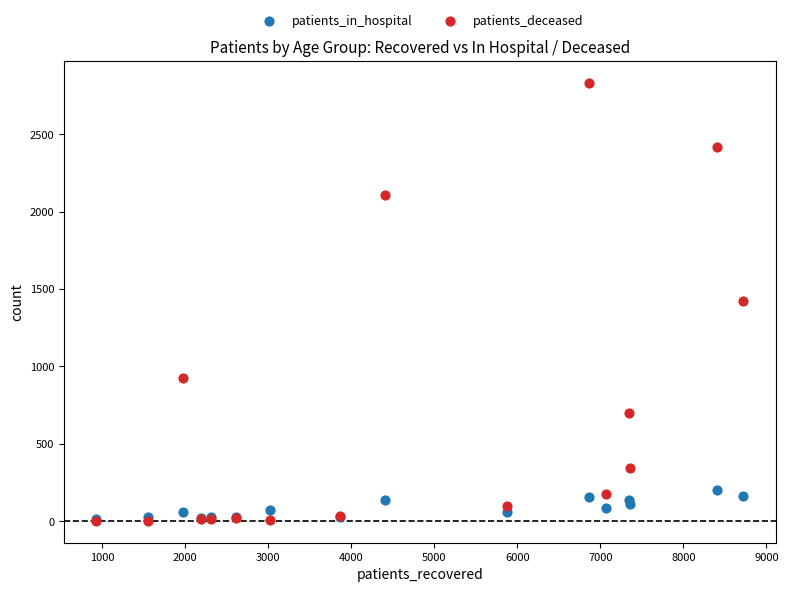

What are all the series names shown in the legend?

patients_in_hospital, patients_deceased